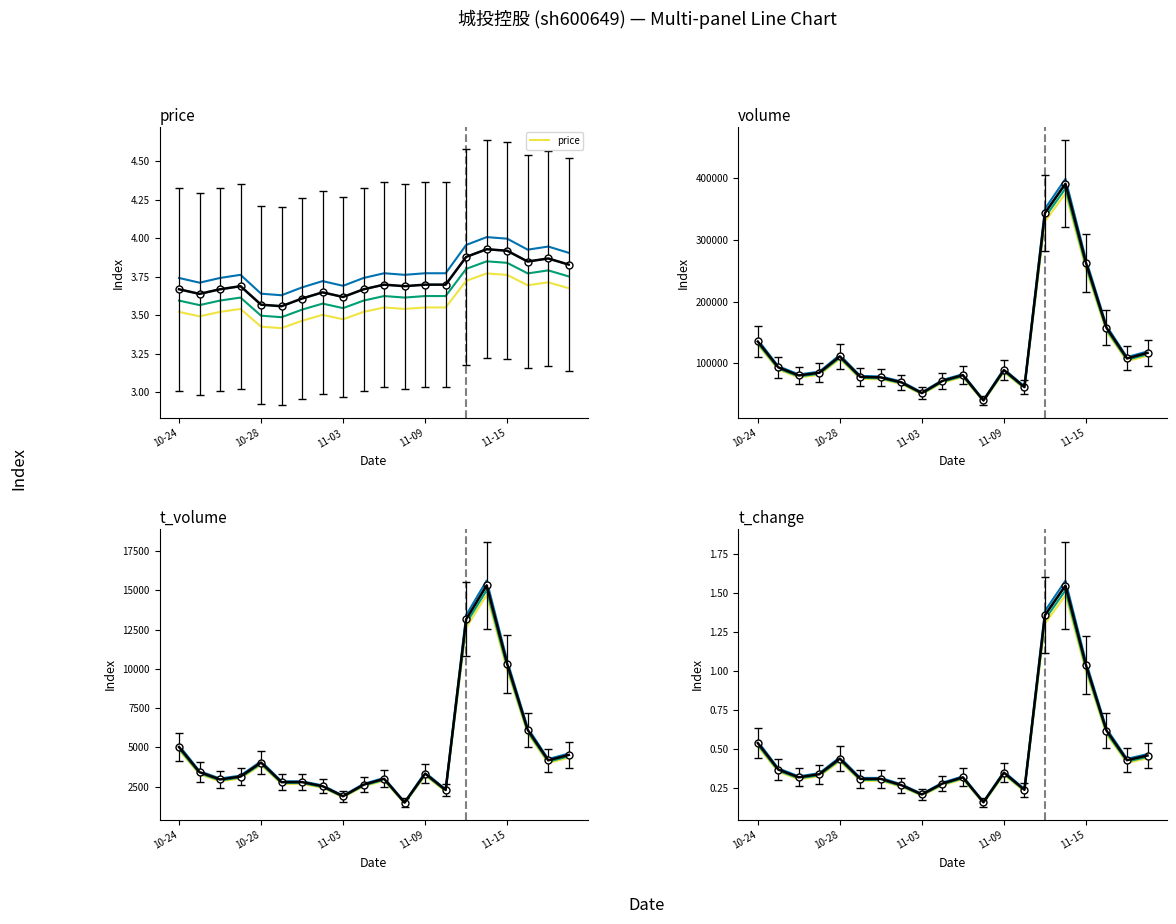

What is the total value across all series at 2022-10-26?

83511.0